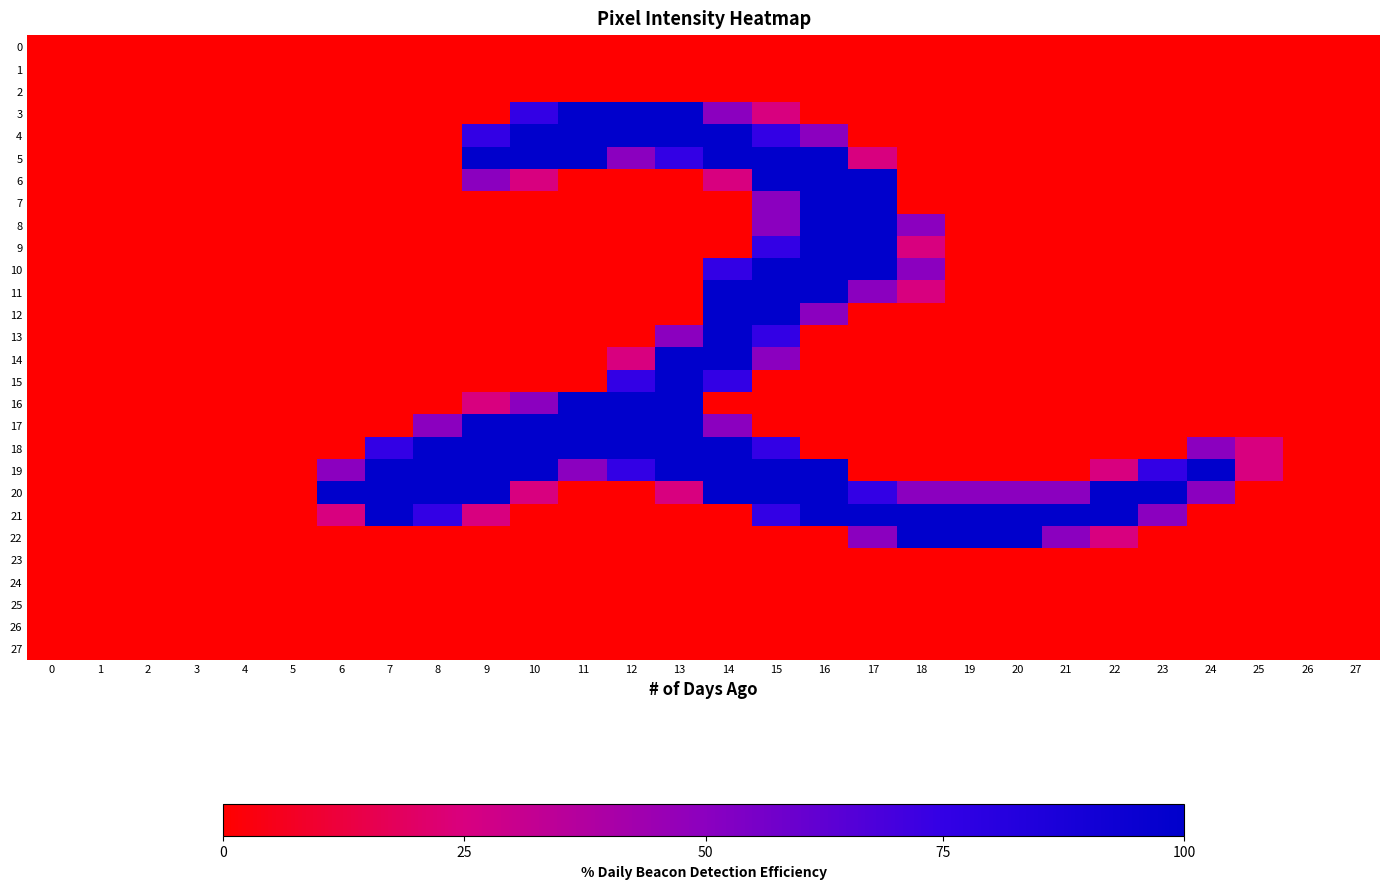

What is the difference between the highest and lowest values at 17?

255